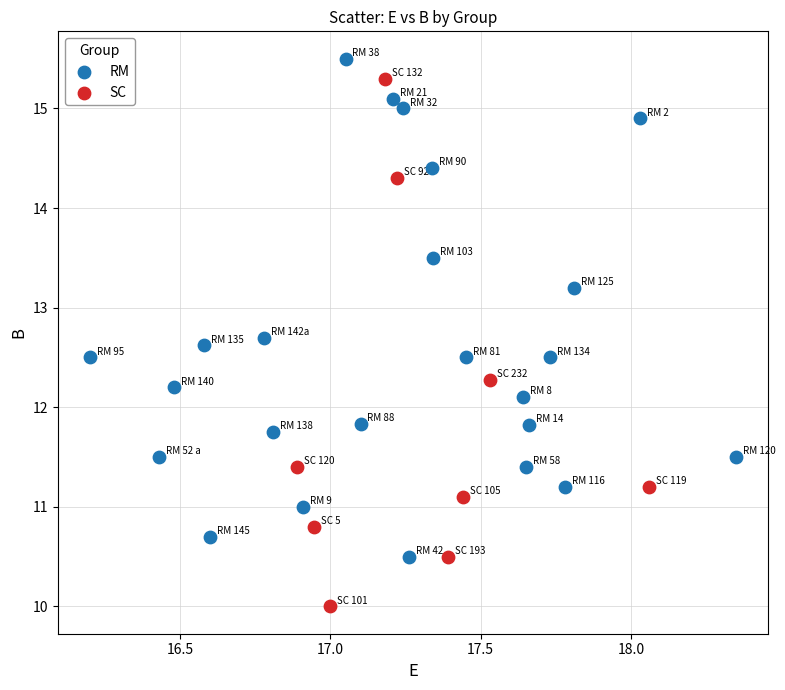

Which series contains the lowest Y value?

SC